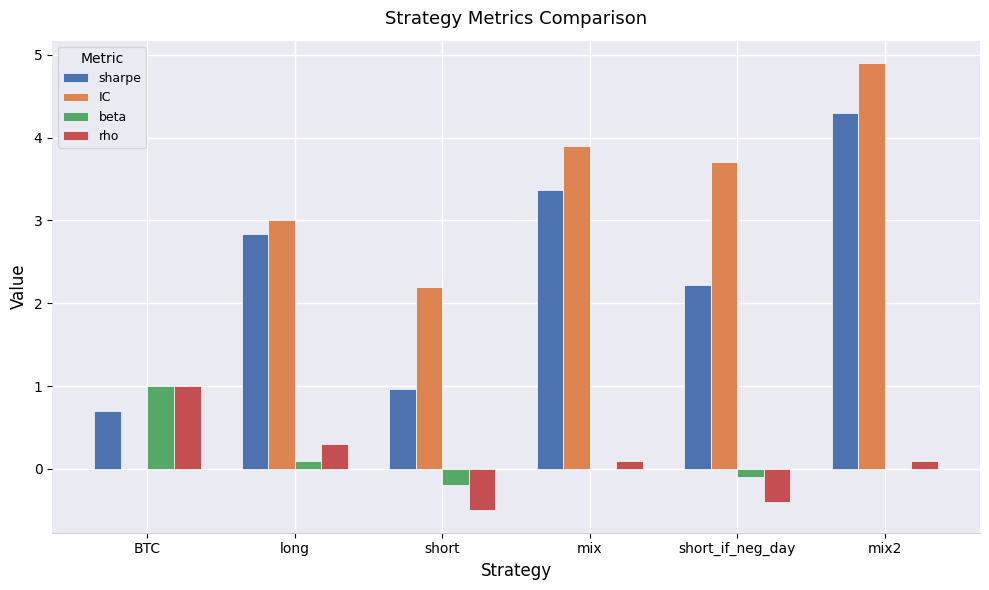

Between short and mix, which series saw the biggest shift?

sharpe